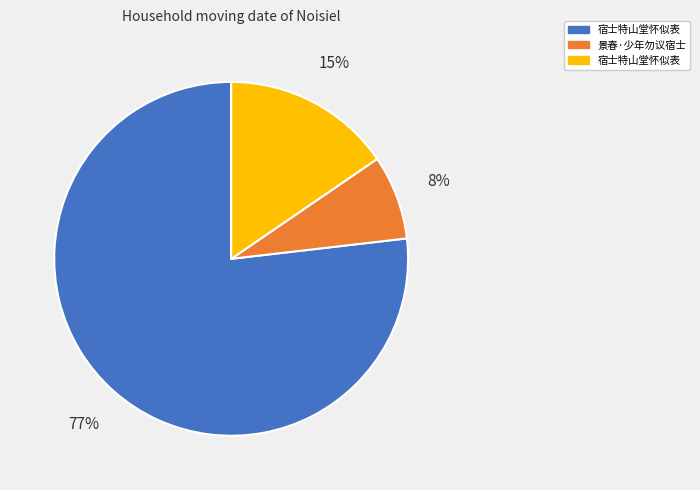

Is there any slice that represents more than half of the pie?

Yes